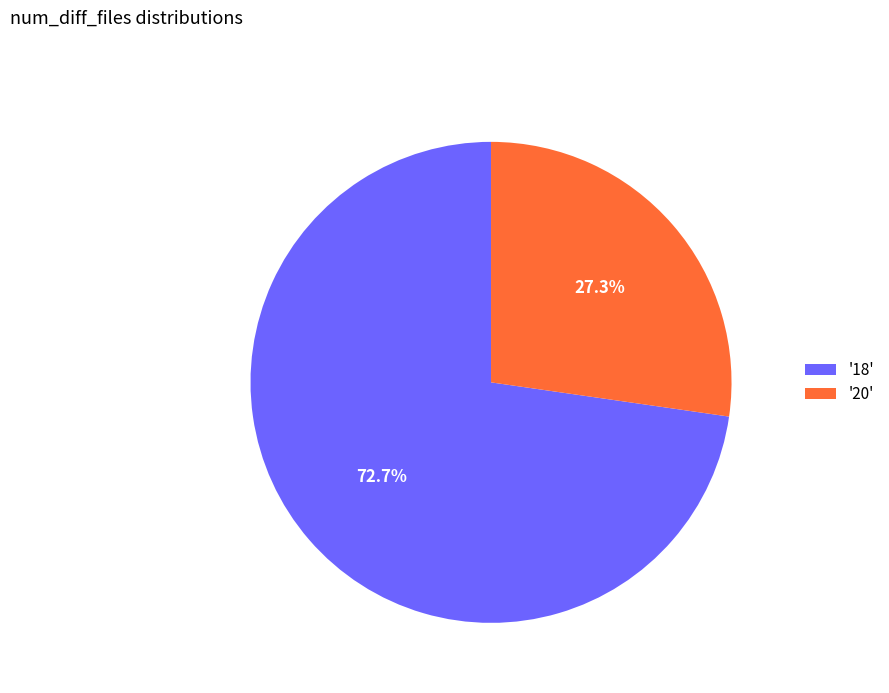

To the nearest percent, what is the difference between the largest and smallest slice percentages?

45%